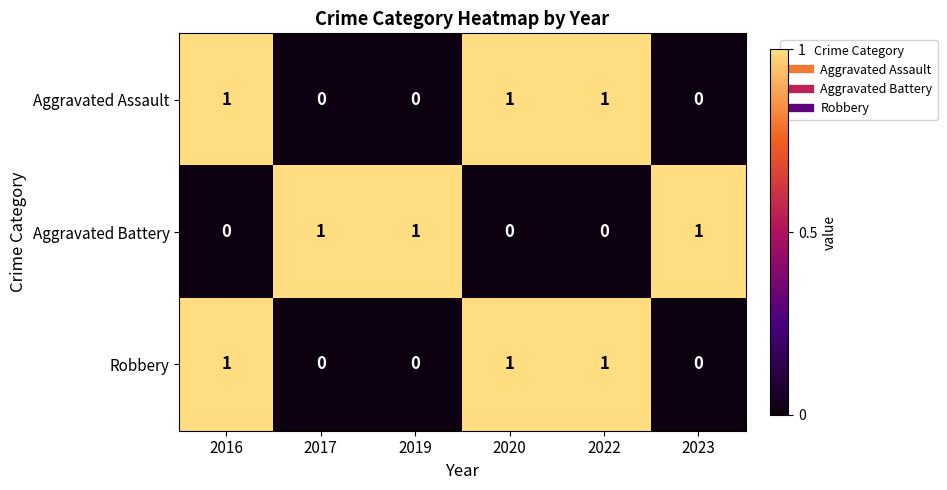

Is the value of Aggravated Battery at 2019 greater than the value of Robbery at 2019?

Yes